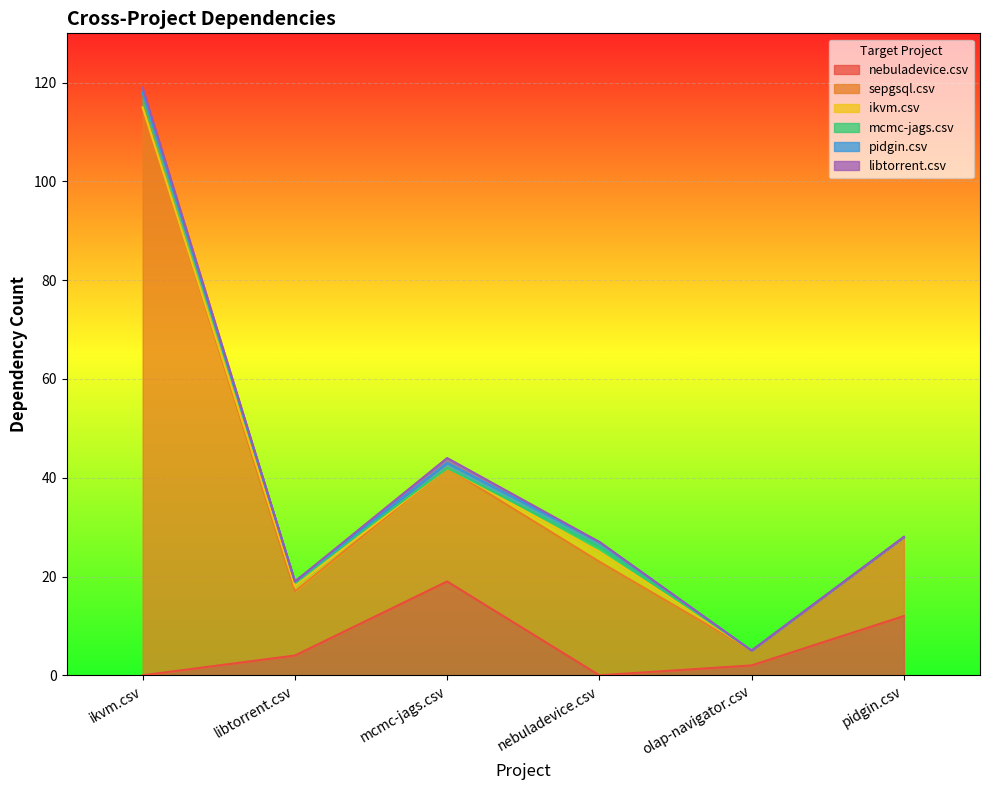

What is the label of the 6th point from the left?

pidgin.csv